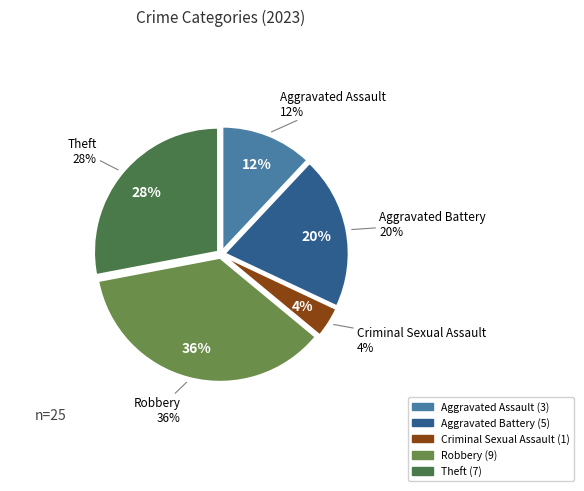

To the nearest percent, what portion does Aggravated Assault represent?

12%